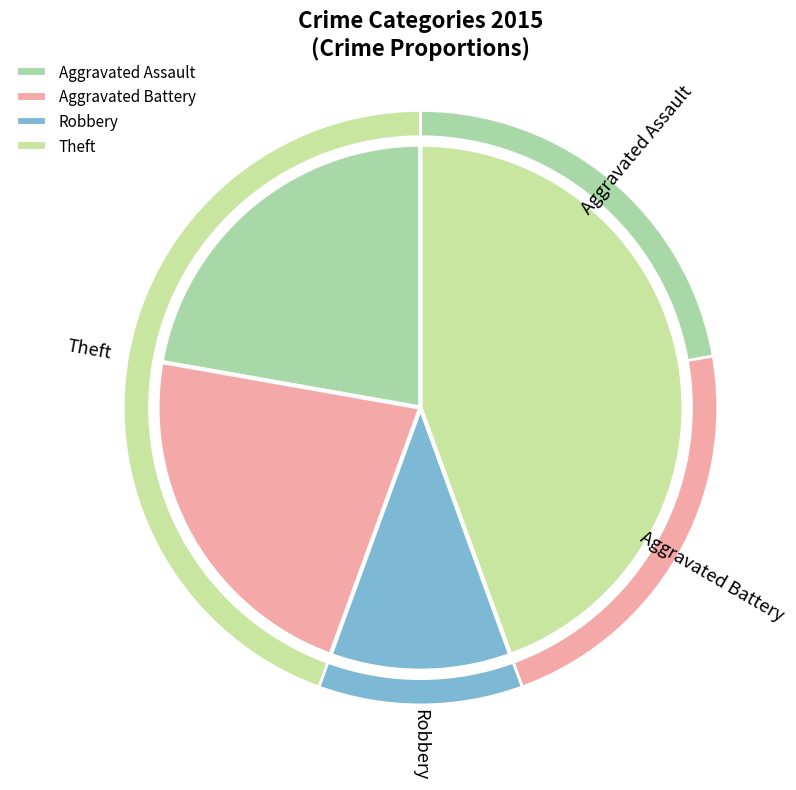

The Robbery slice represents 5% of the pie. True or false?

False